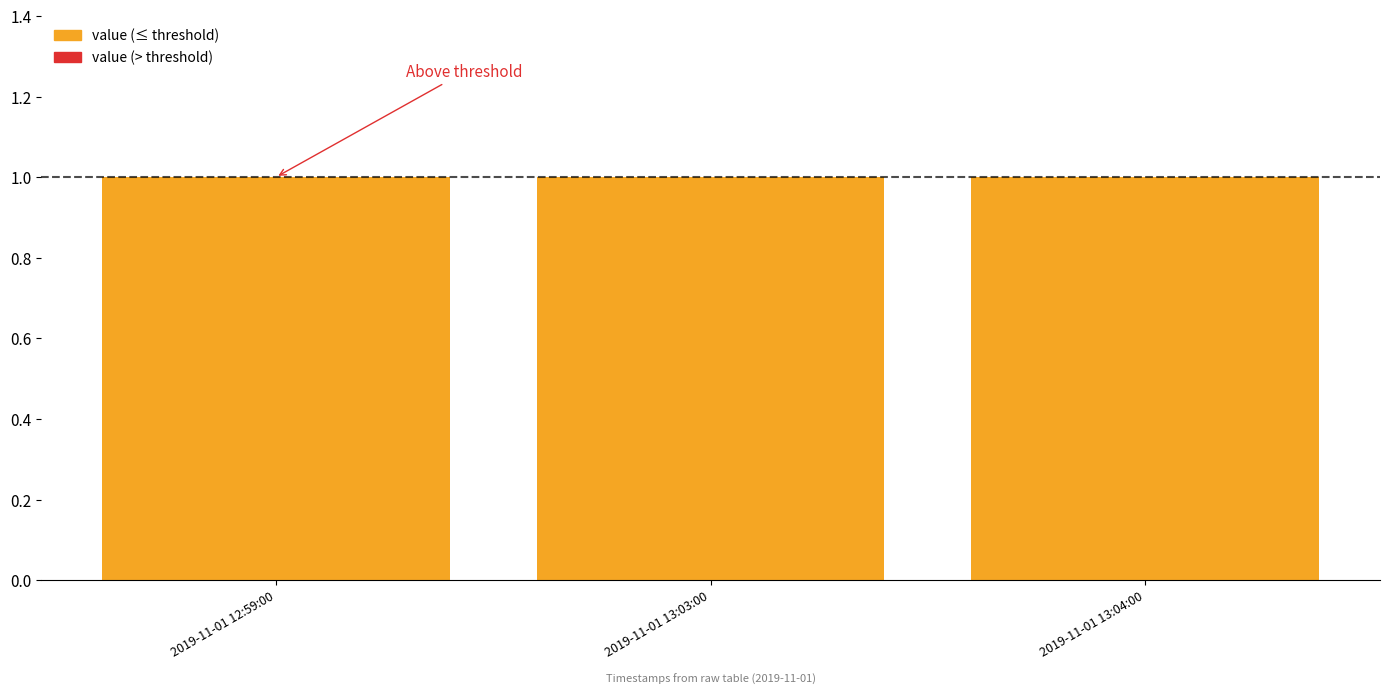

Reading left to right, what are all the values shown in this chart?

value (below threshold): 1	1	1
value (above threshold): 0	0	0